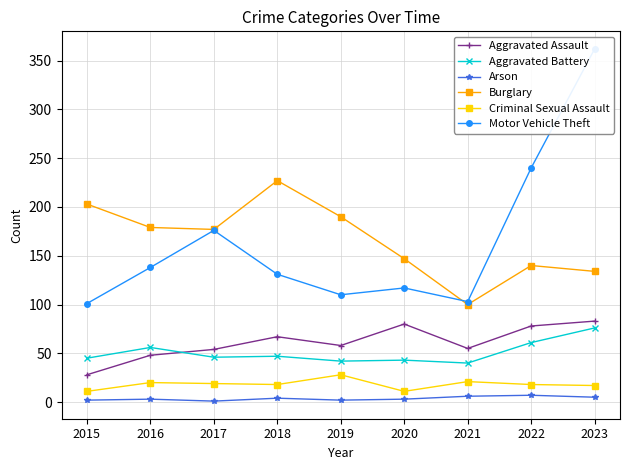

What is the difference between the Criminal Sexual Assault values at 2017 and 2016?

1